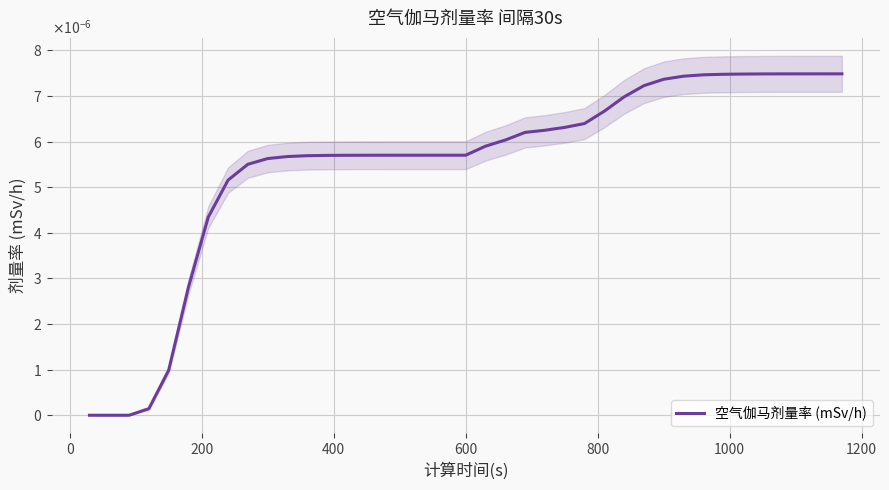

Is it true that the value at 600 is 0.0?

True